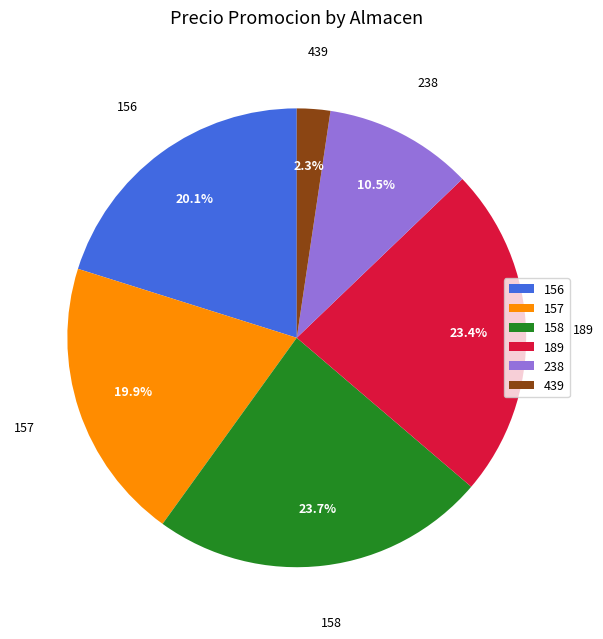

Is there any slice that represents more than half of the pie?

No